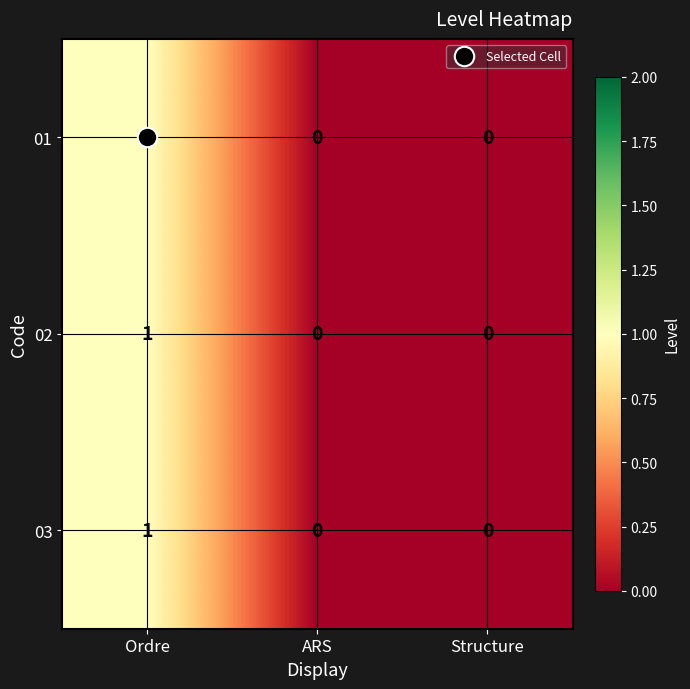

At which category is the sum across all series the highest?

Ordre